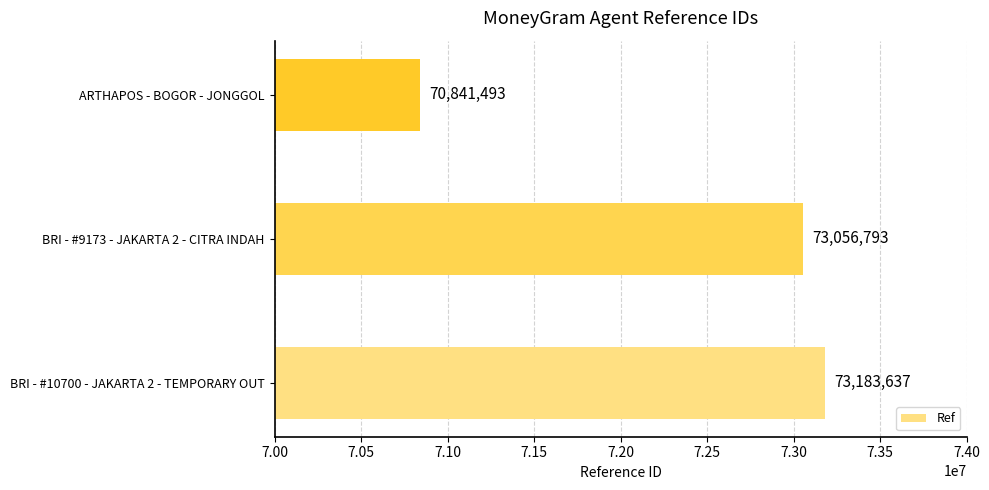

Is it true that the value at BRI - #10700 - JAKARTA 2 - TEMPORARY OUT is 73183637?

True